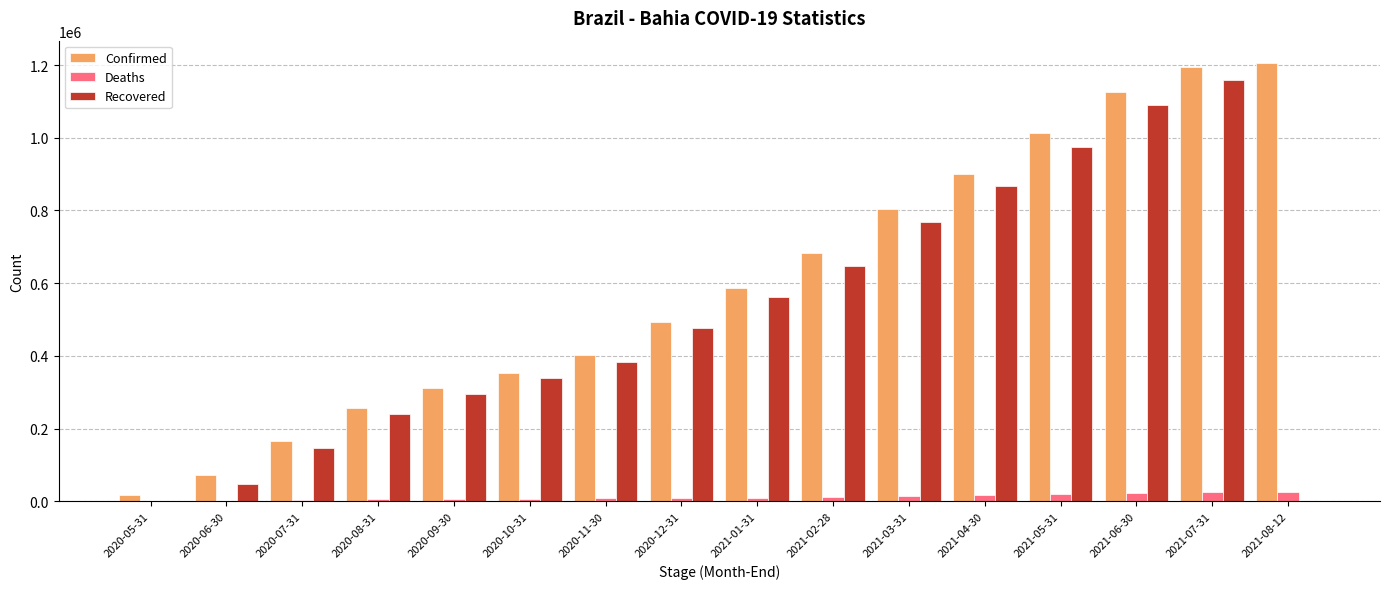

What is the average value of the Deaths series?

12246